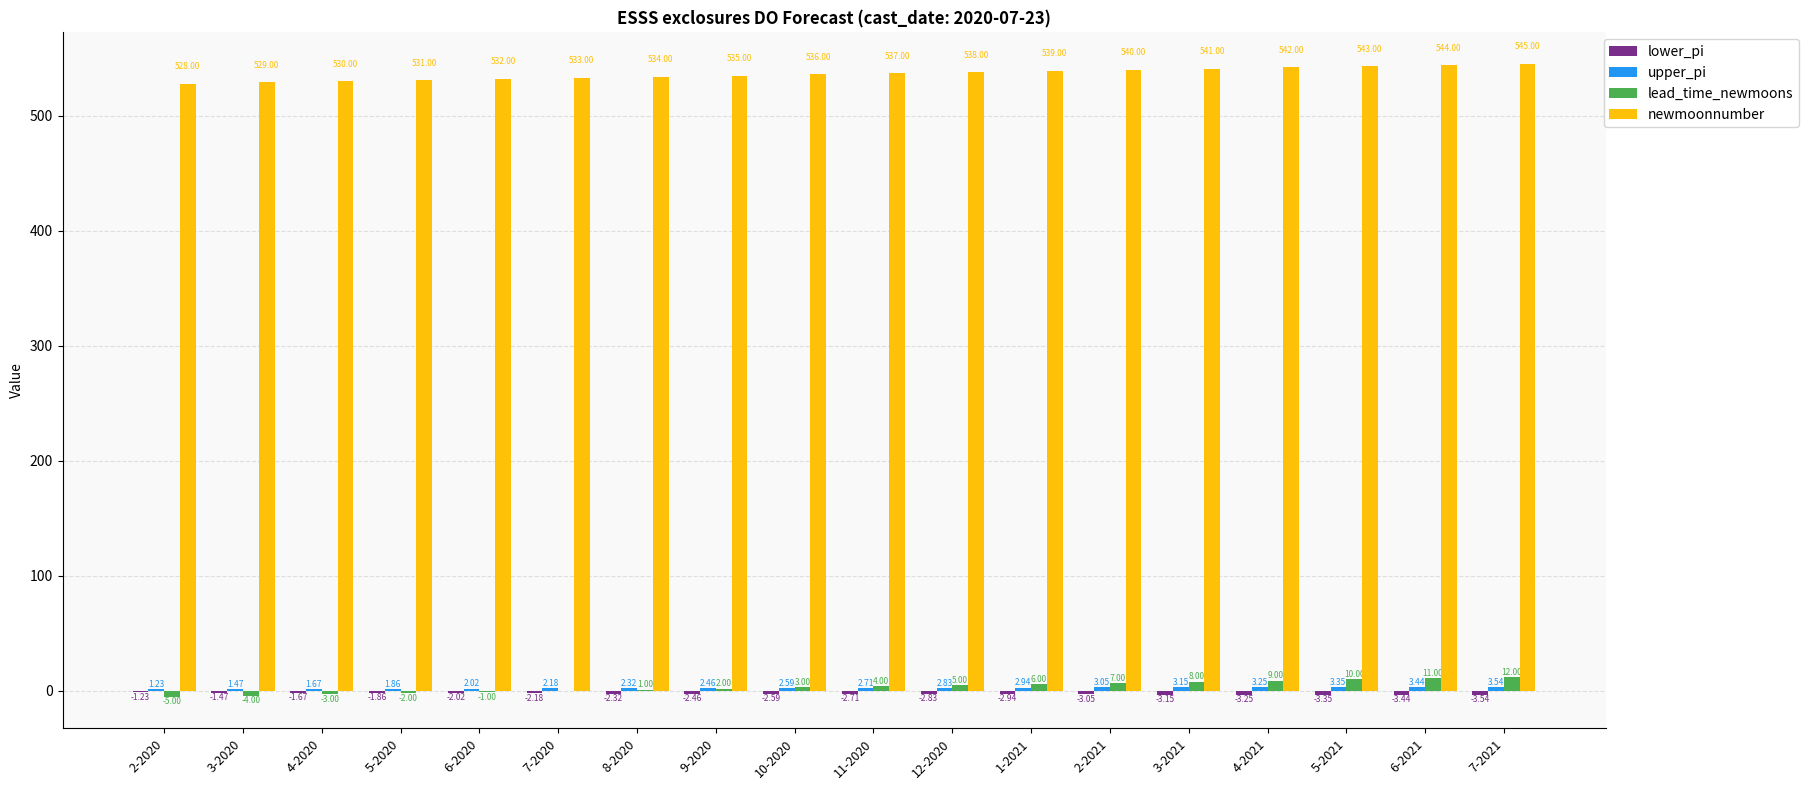

What is the total value across all series at 5-2021?

553.0